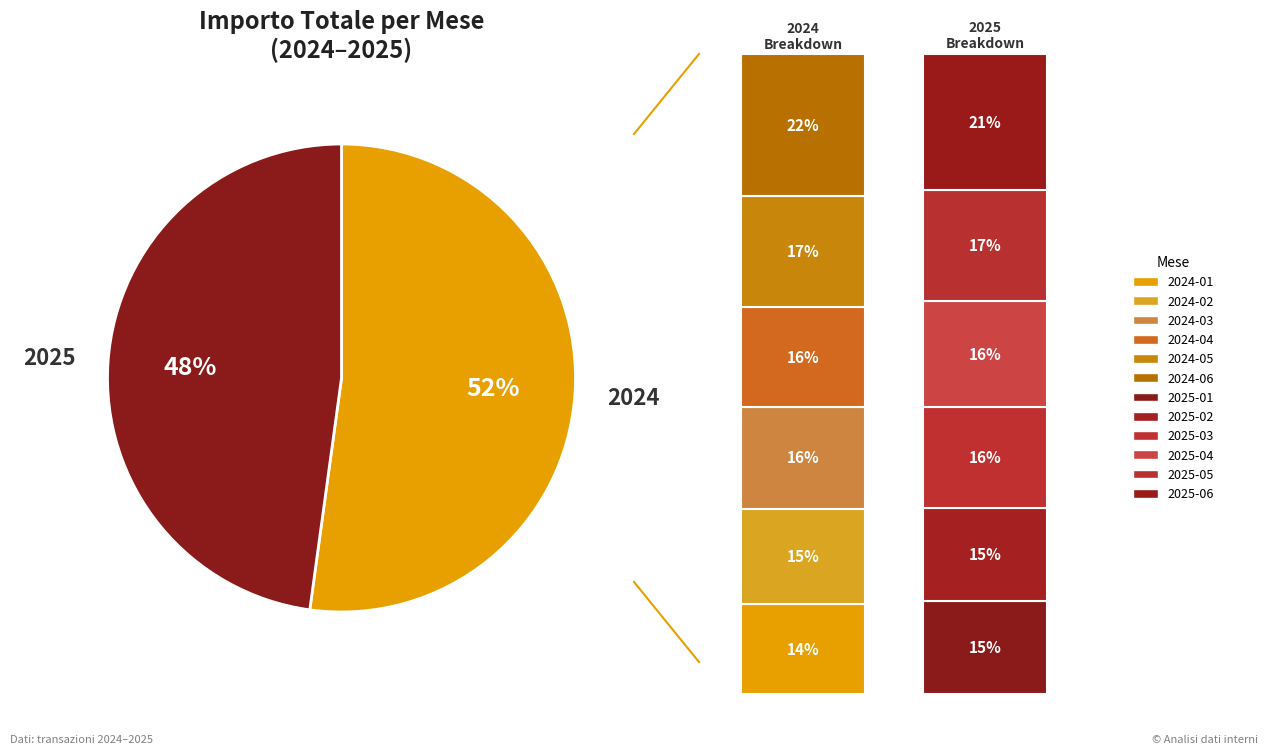

Between 2025-05 and 2024-02, which is larger?

2025-05